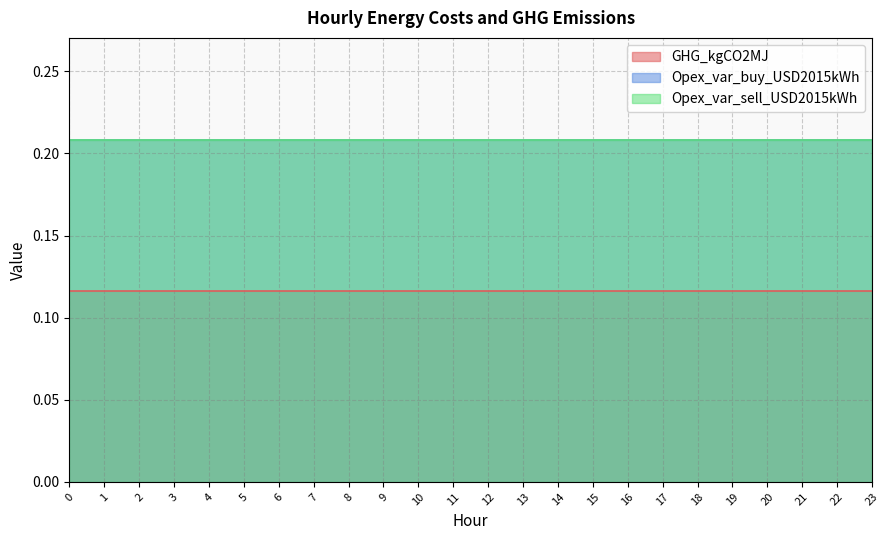

How many lines are shown in the chart?

3